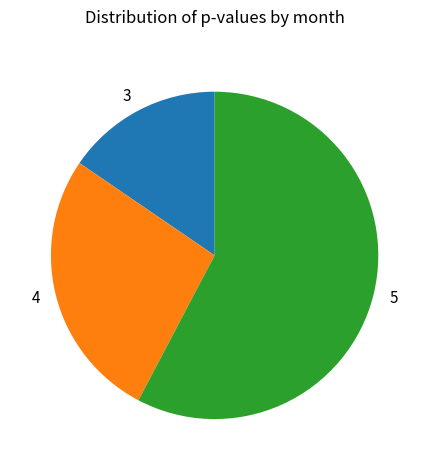

Which slice is the smallest?

3